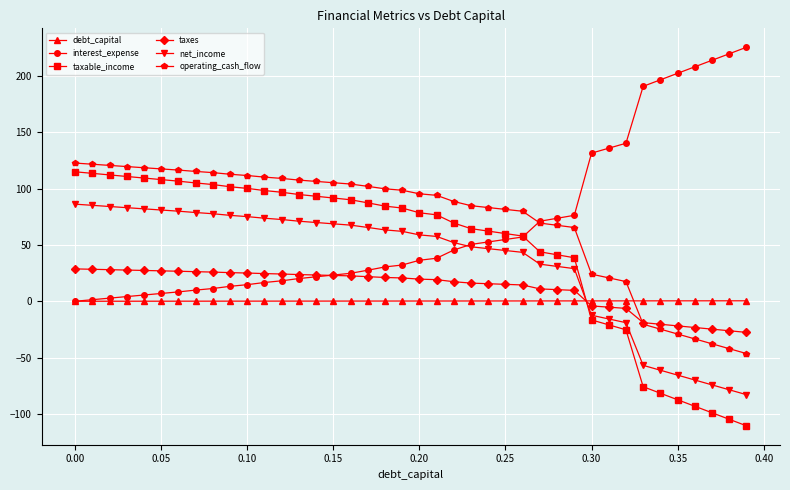

How many negative values does the operating_cash_flow series have?

7